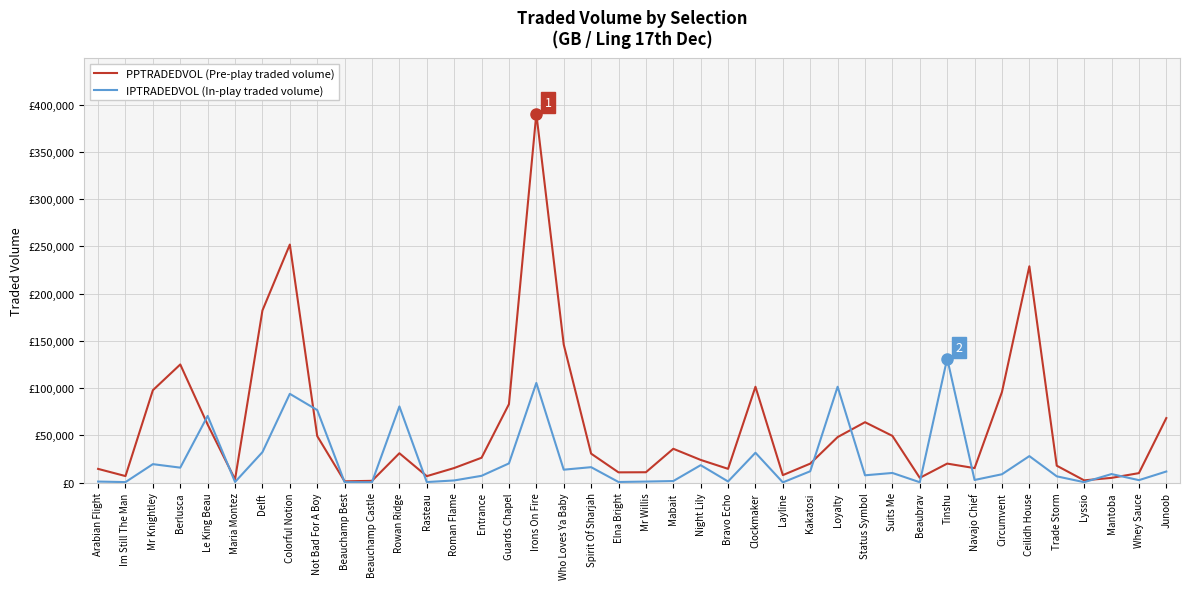

What are all the series names shown in the legend?

PPTRADEDVOL (Pre-play traded volume), IPTRADEDVOL (In-play traded volume)